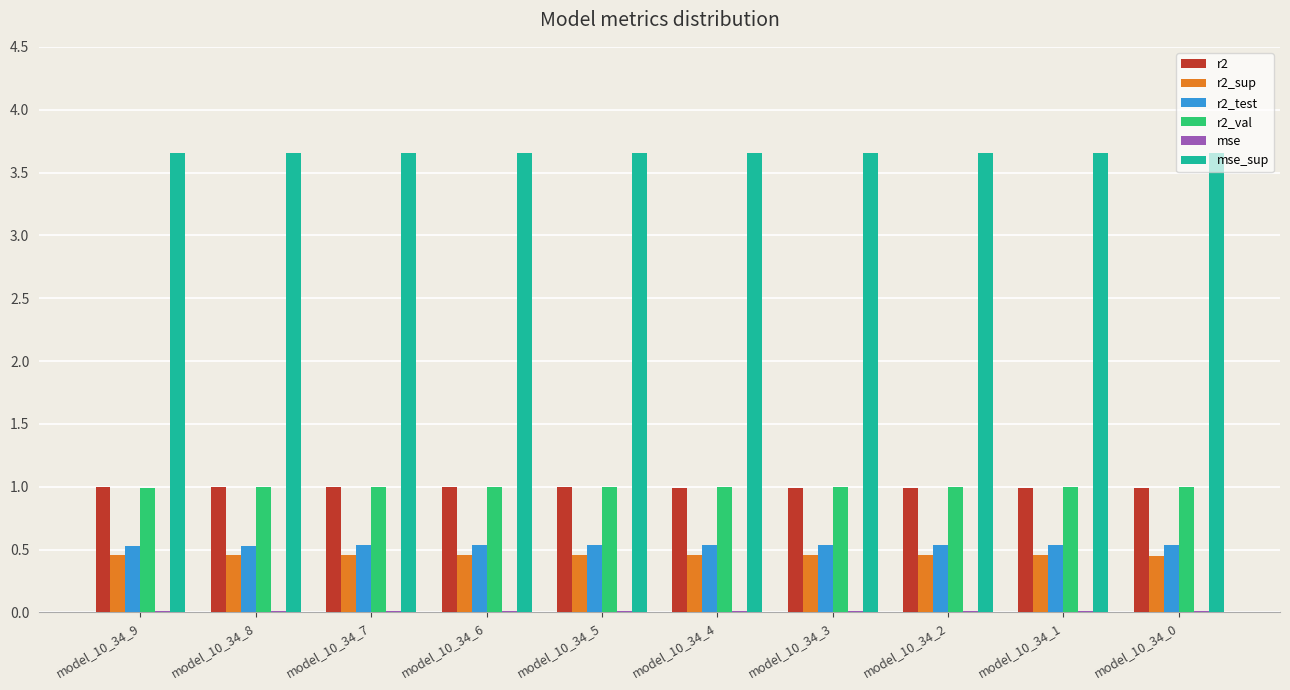

What is the sum of all r2 values?

9.9